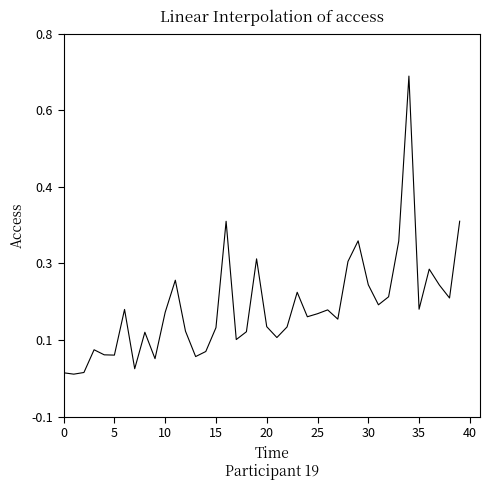

How many points are higher than both their immediate neighbors (excluding endpoints)?

11